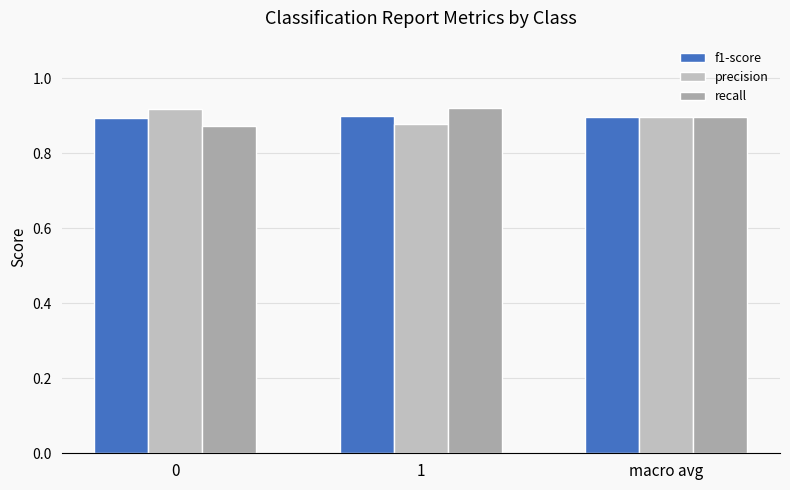

What is the approximate value of recall at macro avg?

0.9